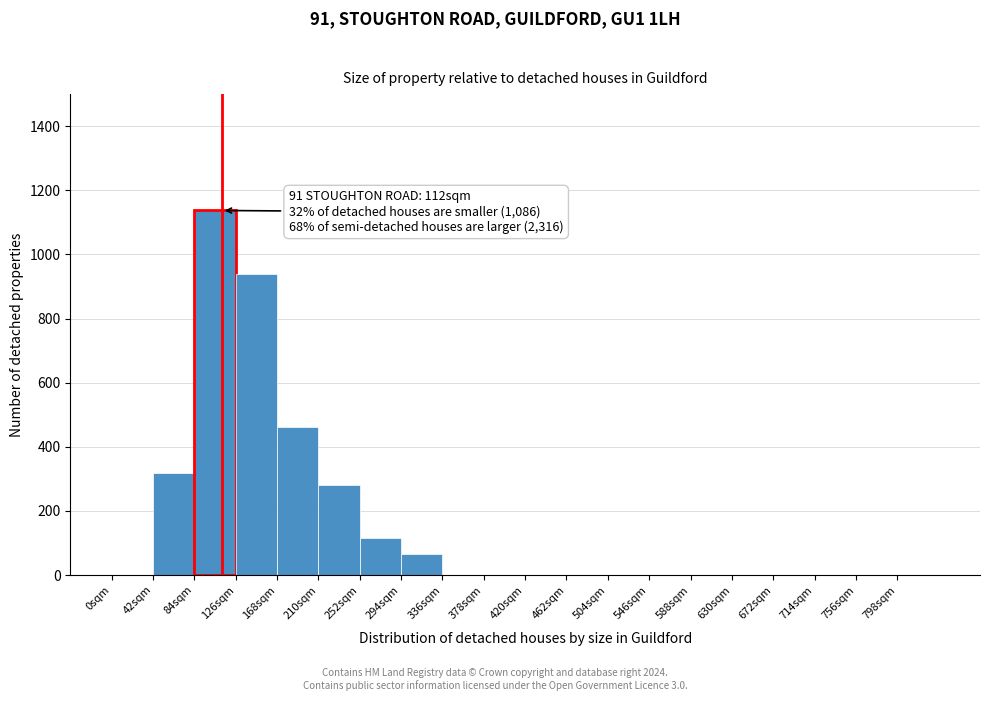

Over which range of the x-axis is the bar tallest?

84 to 126